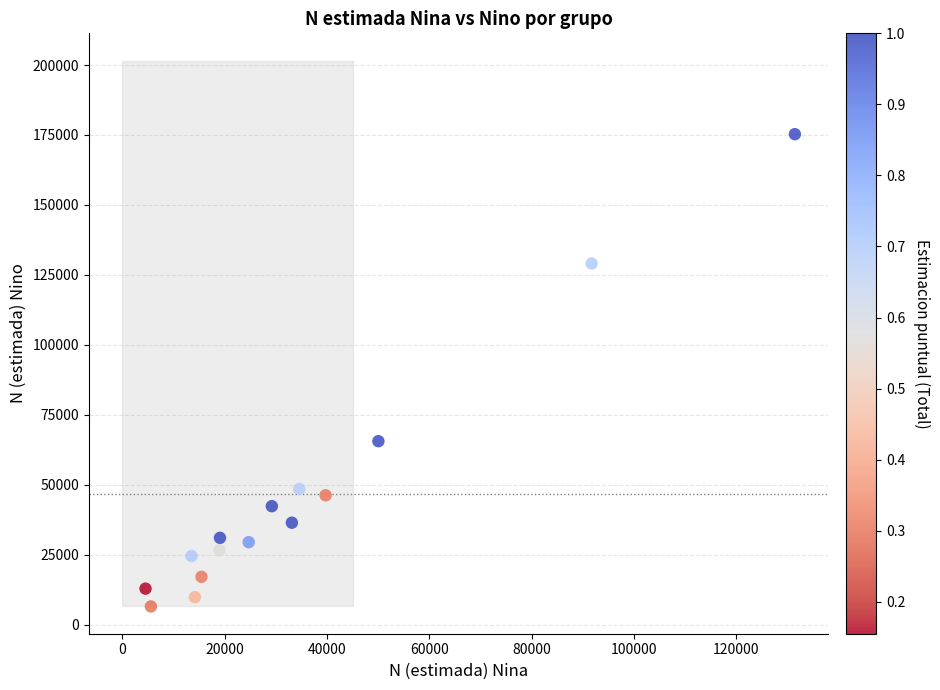

What Y value in the scatter plot is closest to 90884?

65549